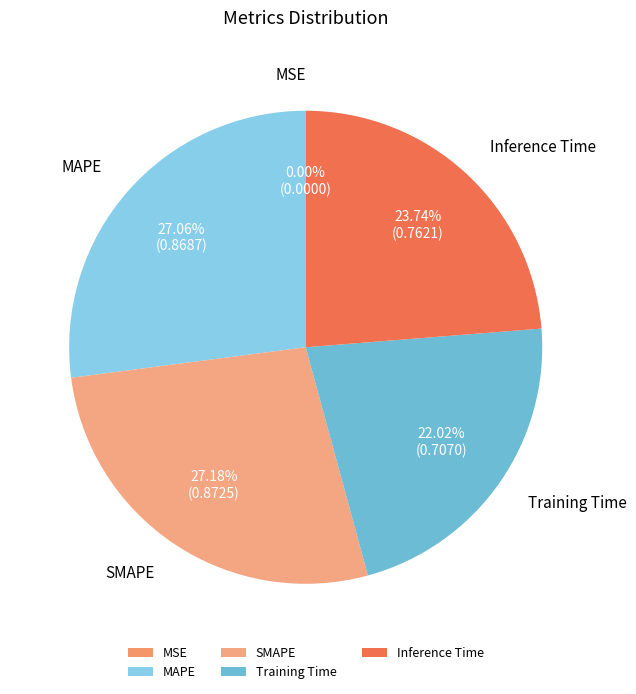

The Inference Time slice represents 31% of the pie. True or false?

False